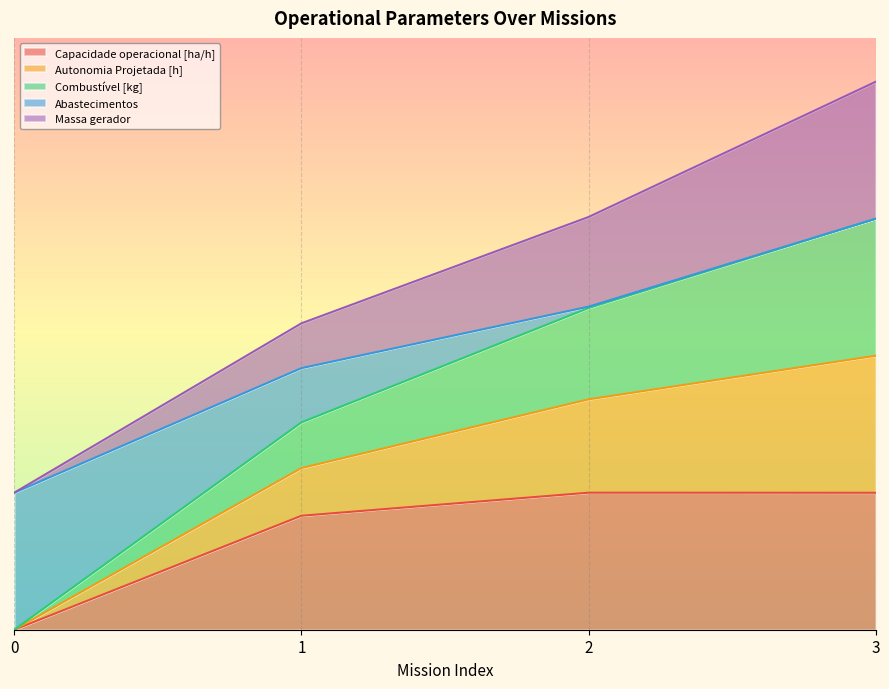

True or false: Autonomia Projetada [h] and Abastecimentos intersect in this chart.

False